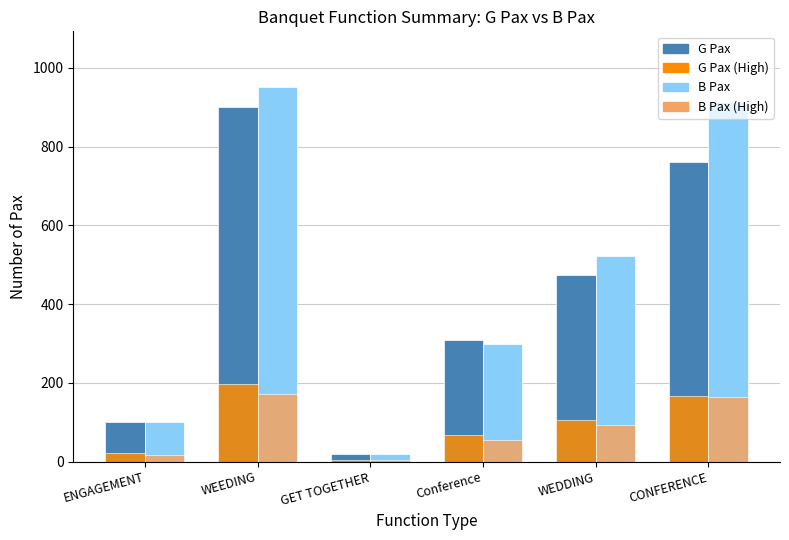

What is the spread (max minus min) of values at WEDDING?

428.0